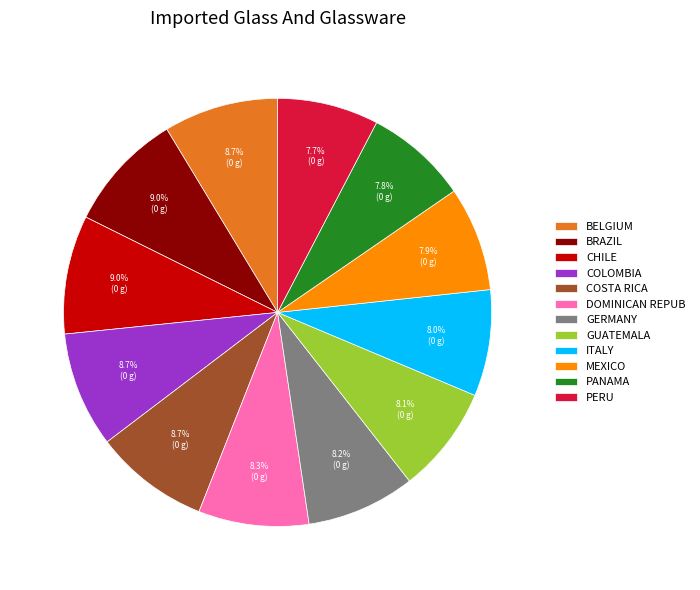

Does DOMINICAN REPUB account for over 50% of the chart?

No